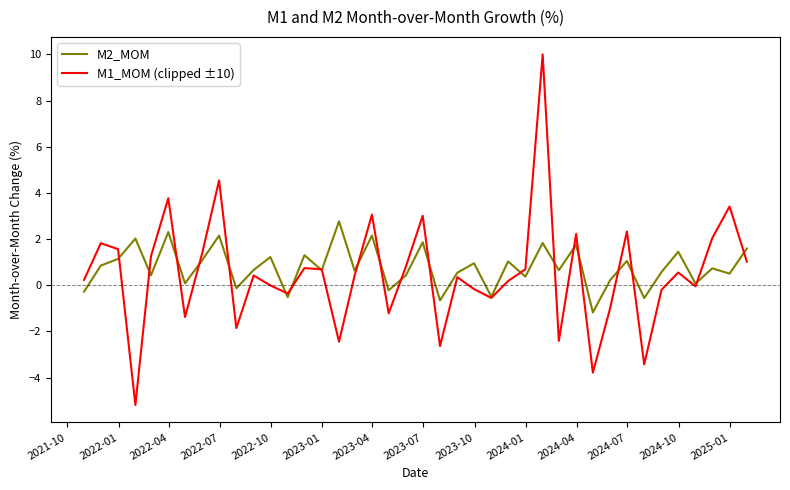

What is the minimum value for M2_MOM?

-1.2